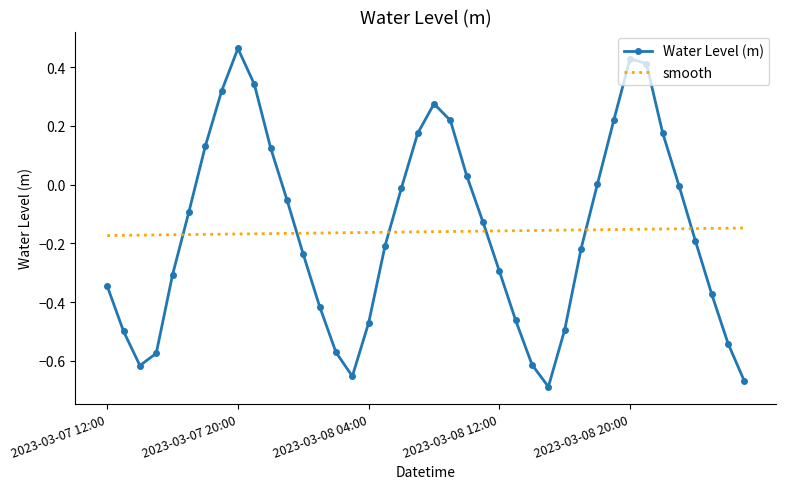

Which series has the widest spread of values?

Water Level (m)